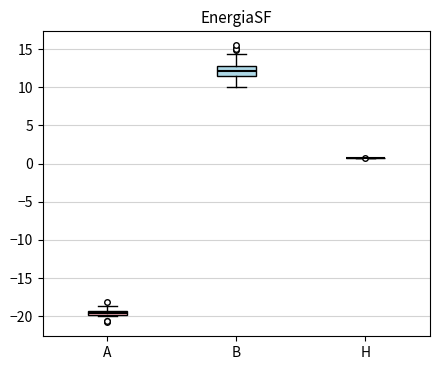

Where does the upper whisker of the box for B end on the y-axis? The values are not printed on the chart, so give them approximately, as read against the axis.

14.5